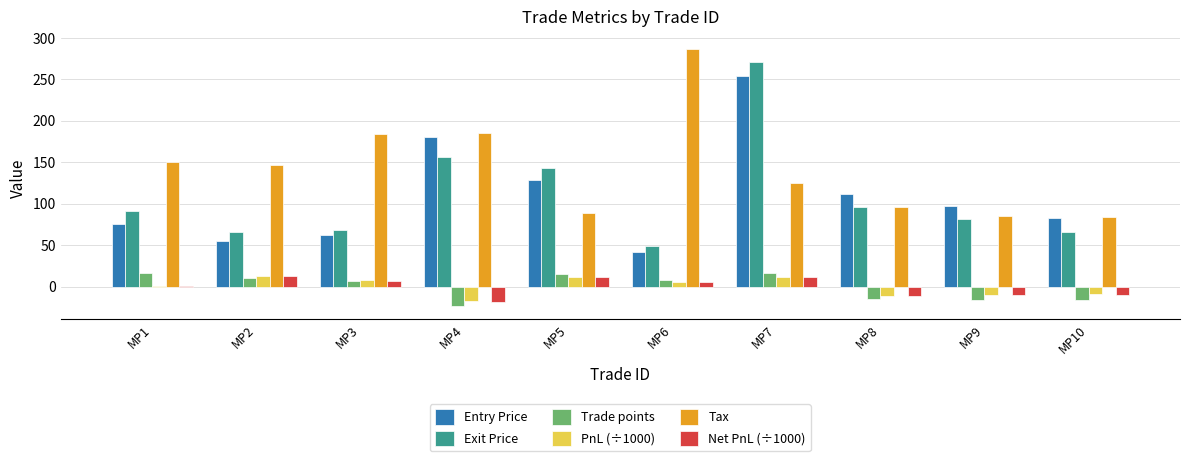

What is the maximum value for Entry Price?

253.5